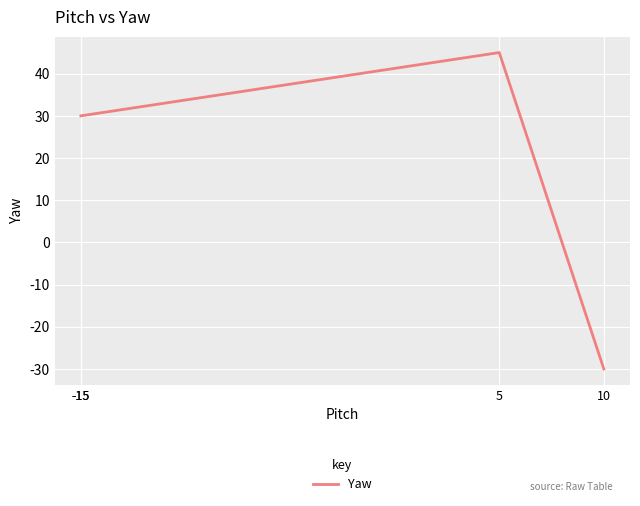

What is the difference between the maximum and minimum values?

75